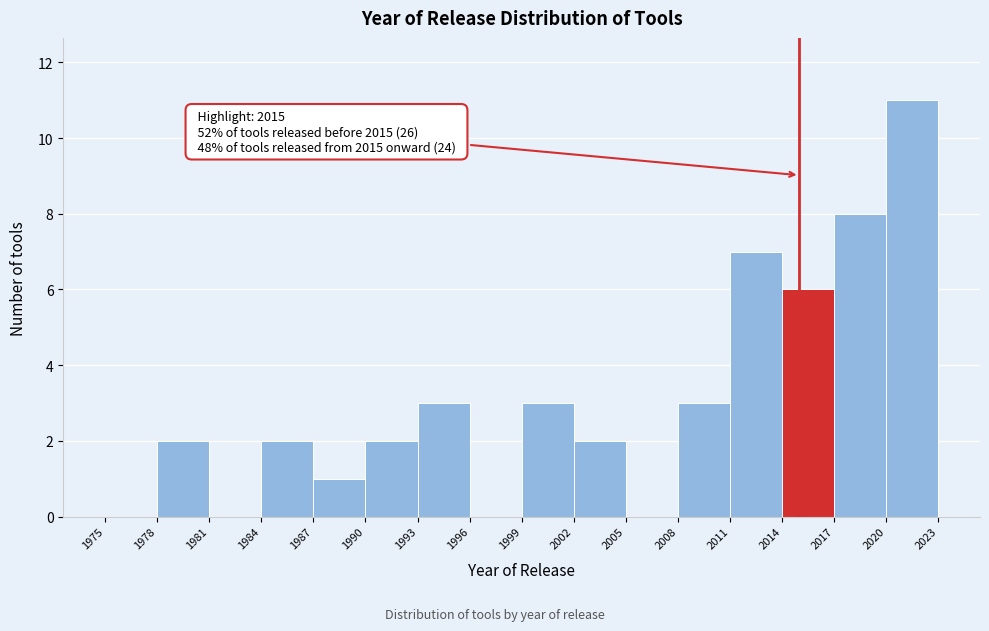

Over which range of the x-axis is the bar tallest?

2020 to 2023